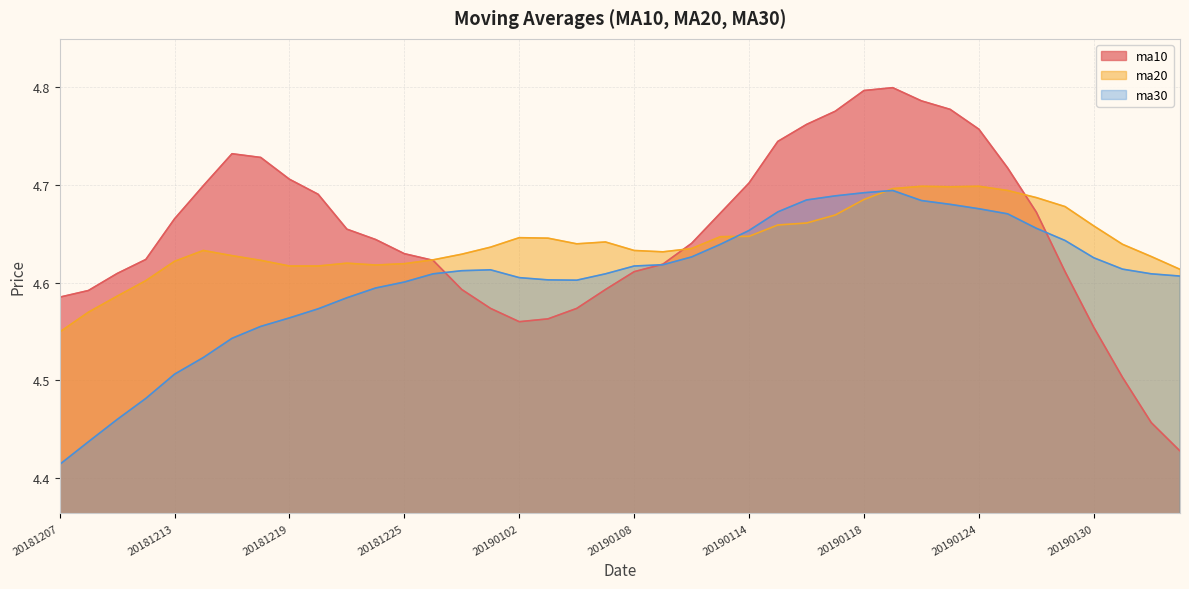

What are all the series names shown in the legend?

ma10, ma20, ma30